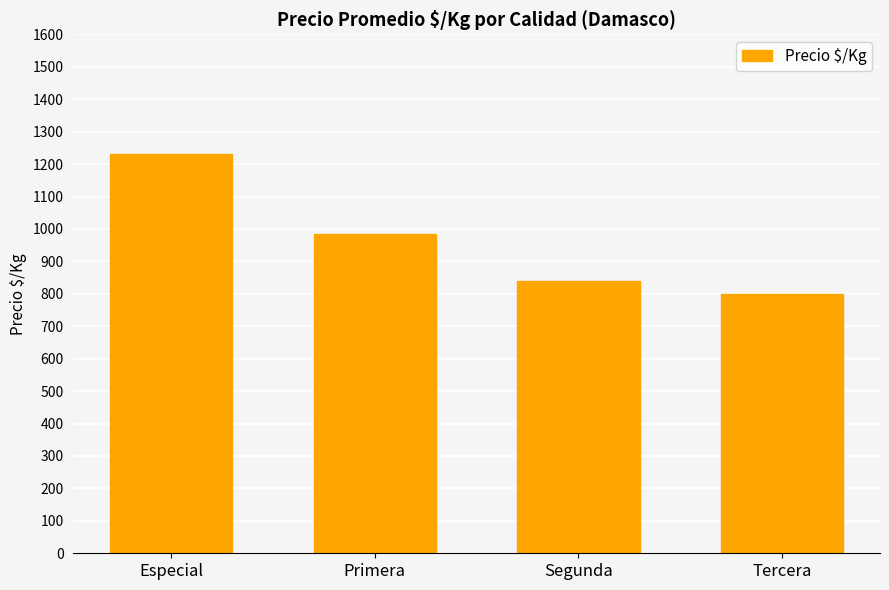

Between Tercera and Especial, which is larger?

Especial